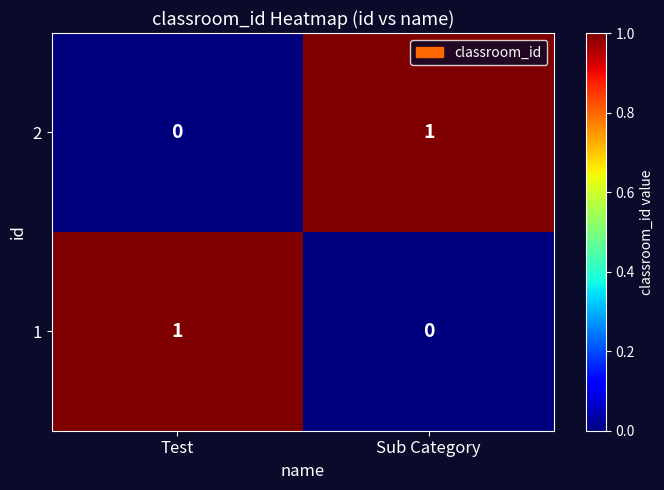

At Sub Category, list the series in order from smallest to largest.

1, 2